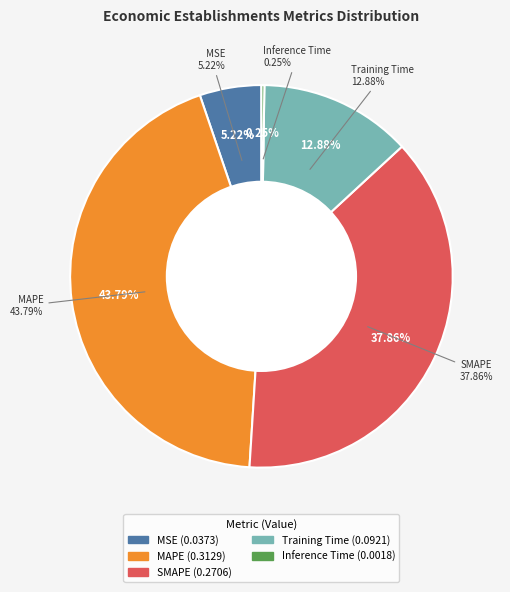

Does MAPE represent more than half of the total?

No